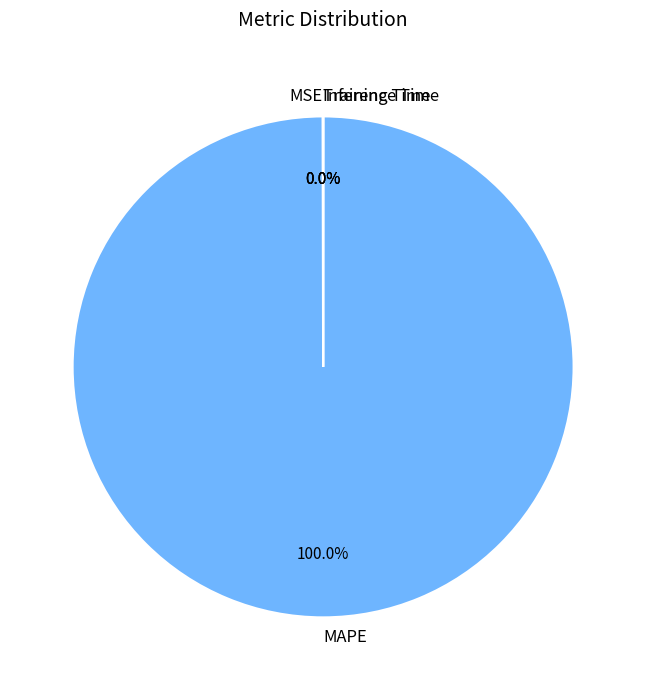

Is there a majority slice in this chart?

Yes